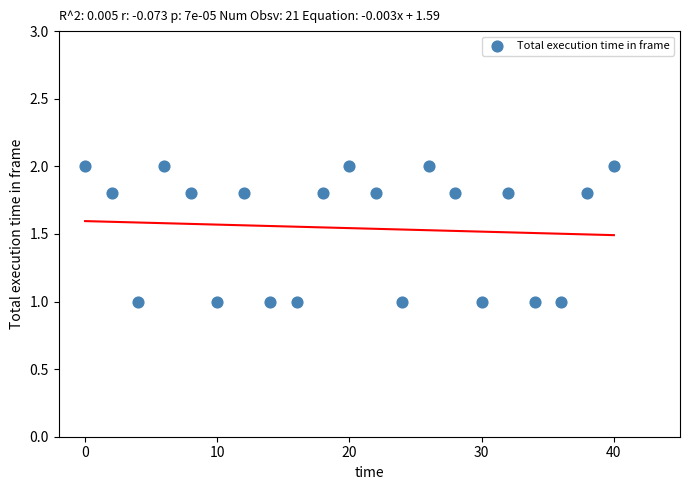

What is the range of X values (max minus min)?

40.0